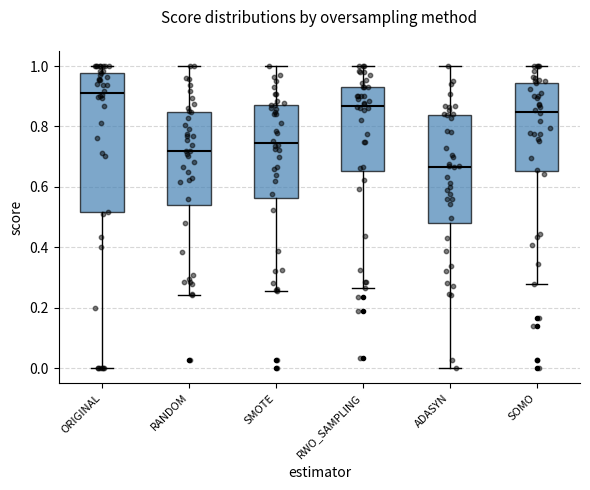

Where is the lower edge of the box for RANDOM on the y-axis? The values are not printed on the chart, so give them approximately, as read against the axis.

0.54